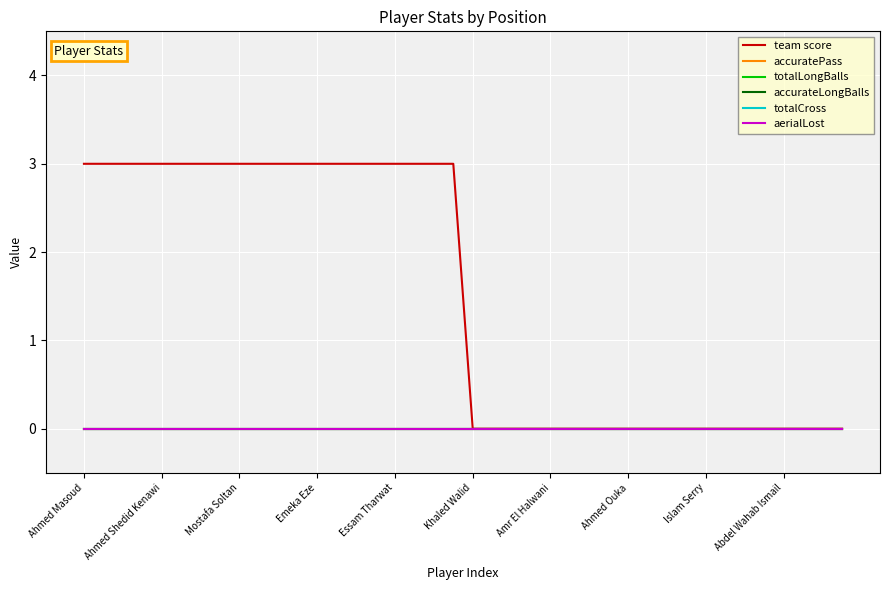

How many lines are shown in the chart?

6